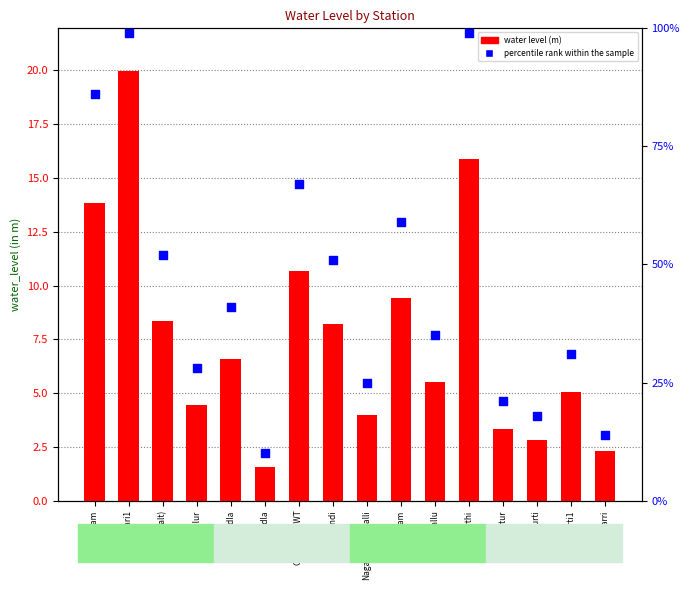

Is the value of water level (m) at Atmakur (alt) greater than the value of percentile rank within the sample at Battulur?

No